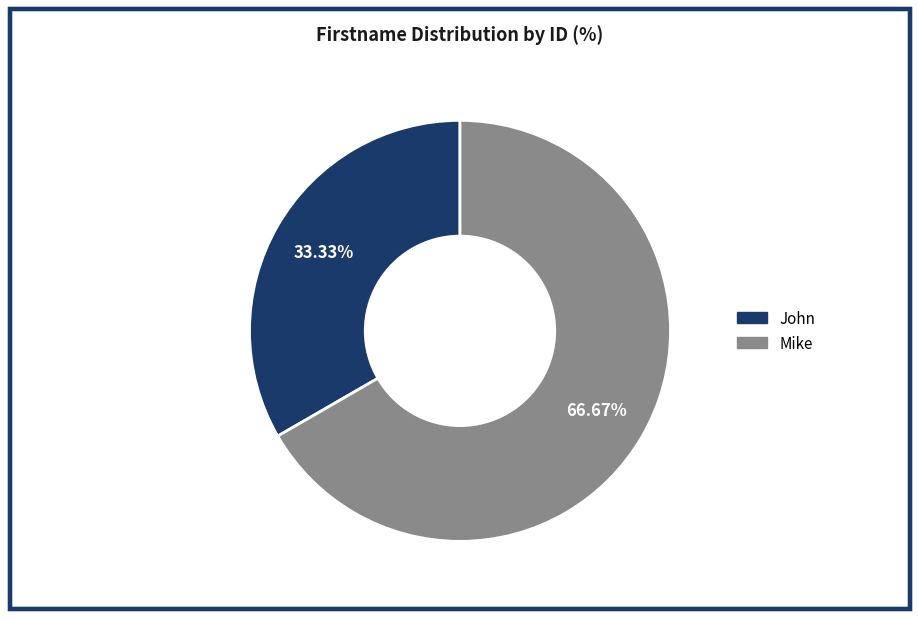

To the nearest percent, what portion does John represent?

33%